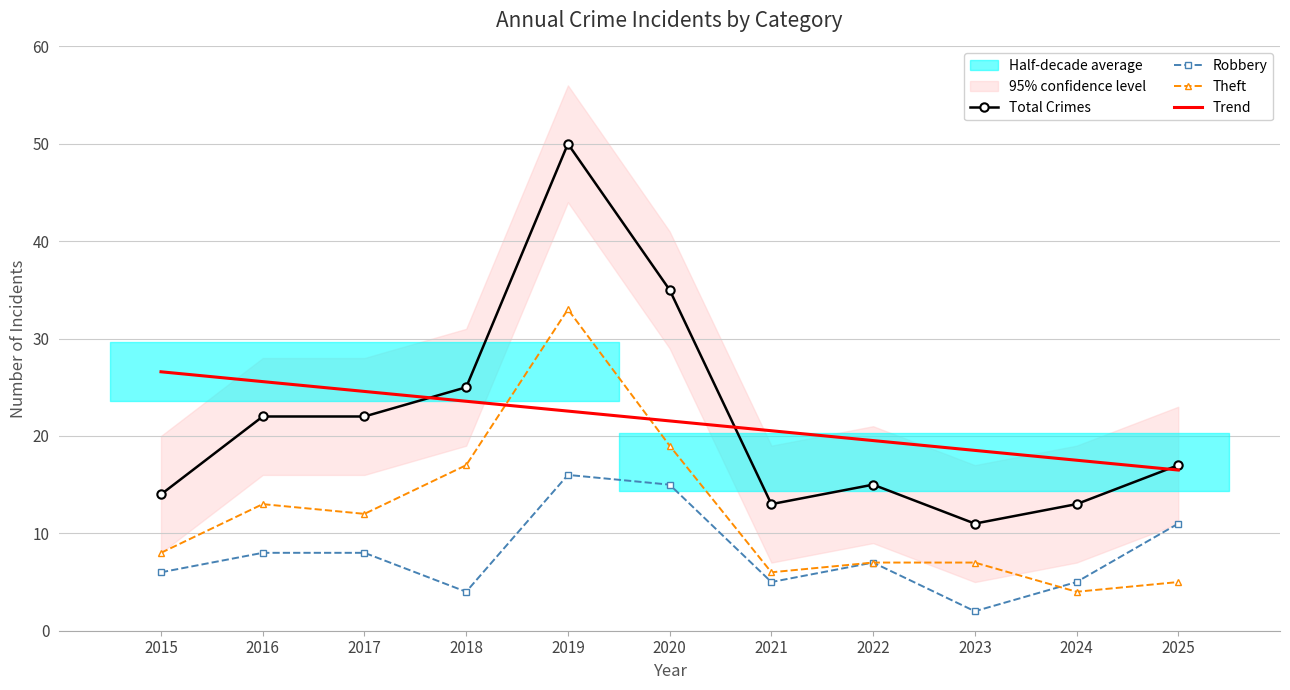

Is it true that Trend equals 19.5 at 2022?

True